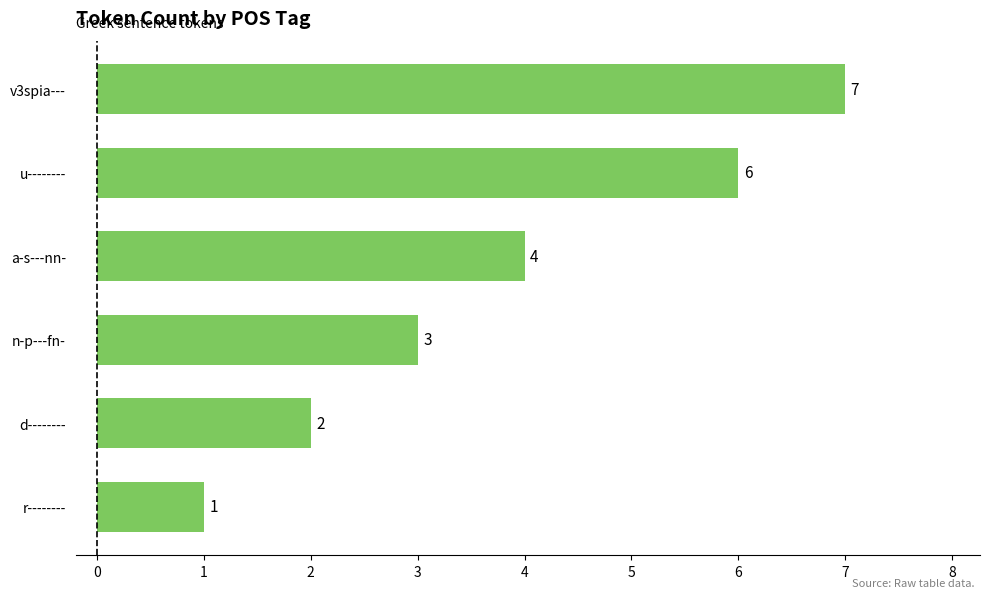

Which label corresponds to the smallest value in the chart?

r--------